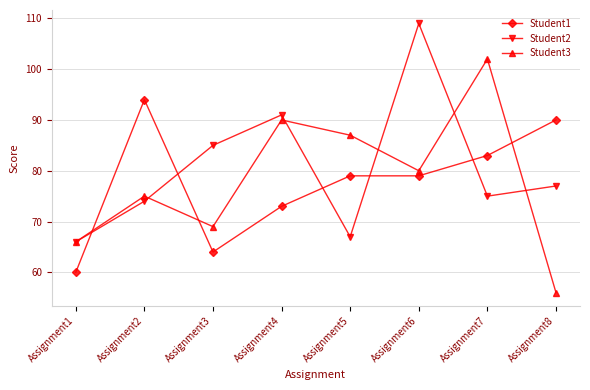

Reading right to left, what are all the values shown in this chart?

Student1: 90	83	79	79	73	64	94	60
Student2: 77	75	109	67	91	85	74	66
Student3: 56	102	80	87	90	69	75	66